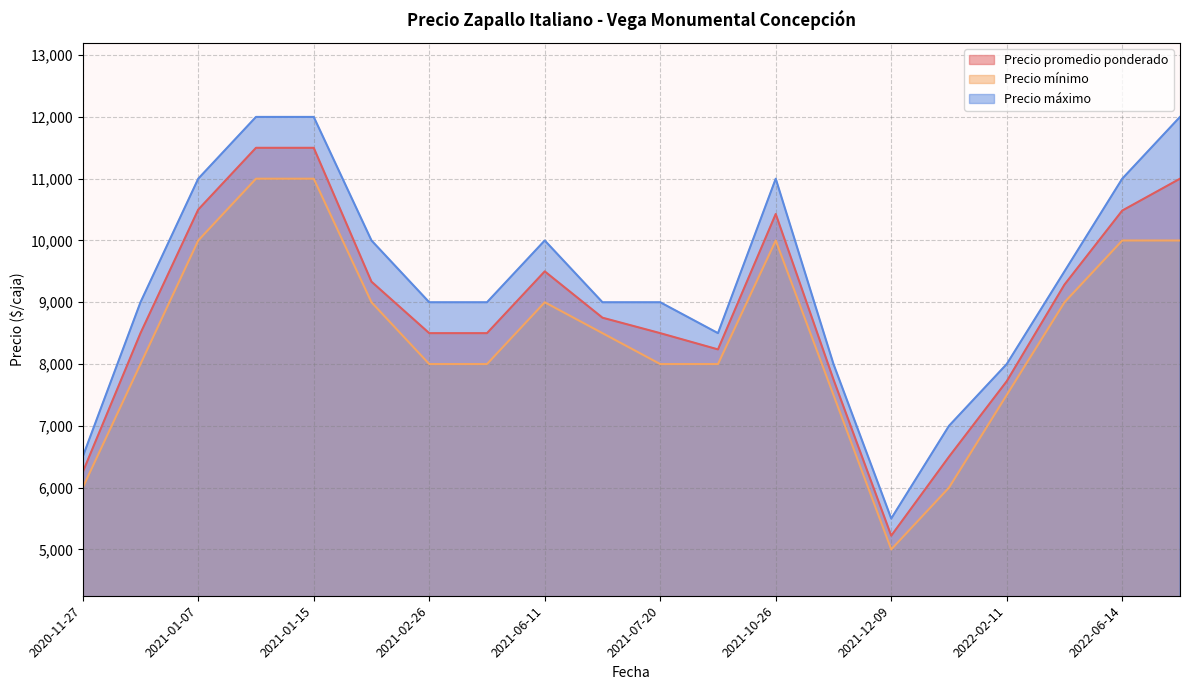

True or false: Precio promedio ponderado and Precio máximo cross at least once.

False